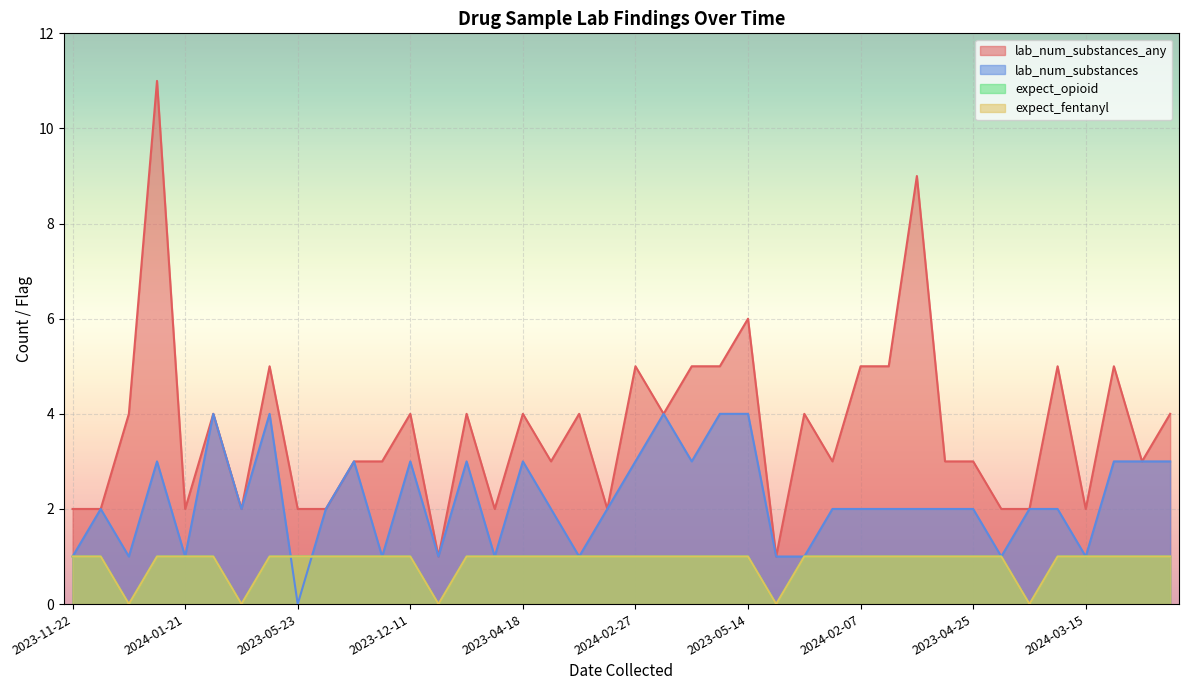

True or false: expect_fentanyl and expect_opioid cross at least once.

False